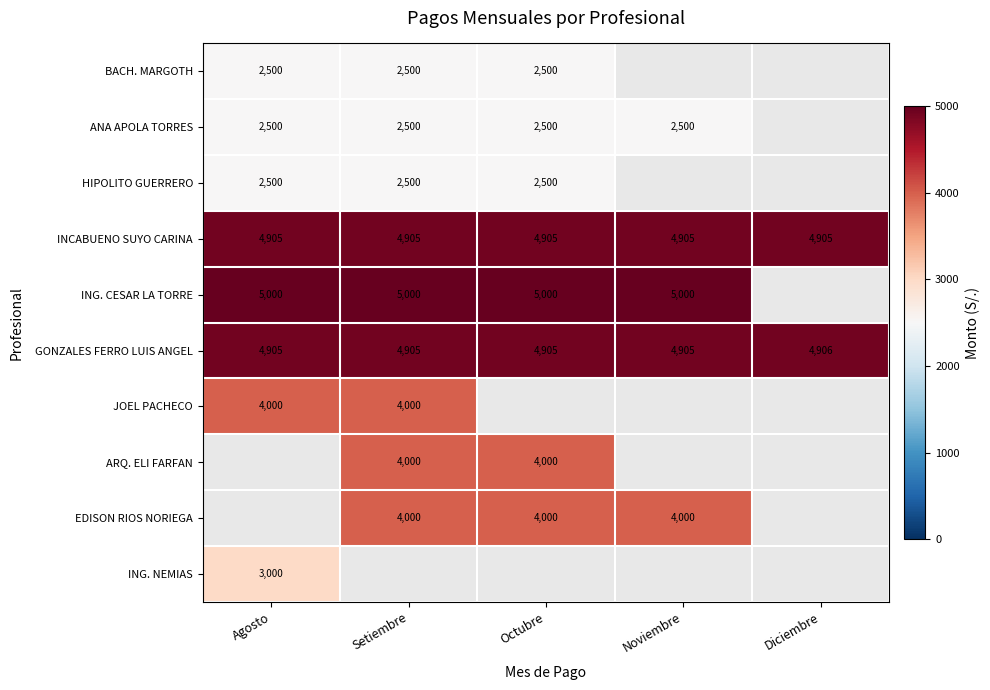

The value of JOEL PACHECO at Setiembre is 7105. True or false?

False